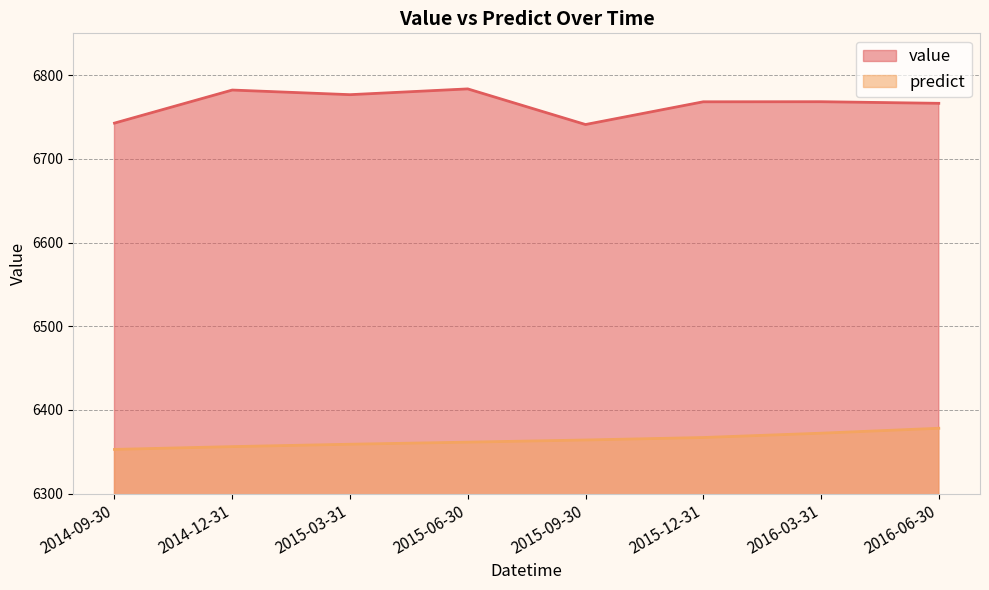

Is it true that value equals 6742.7 at 2014-09-30?

True